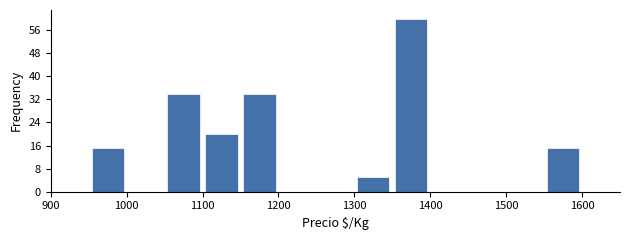

Over which range of the x-axis is the bar tallest?

1350 to 1400